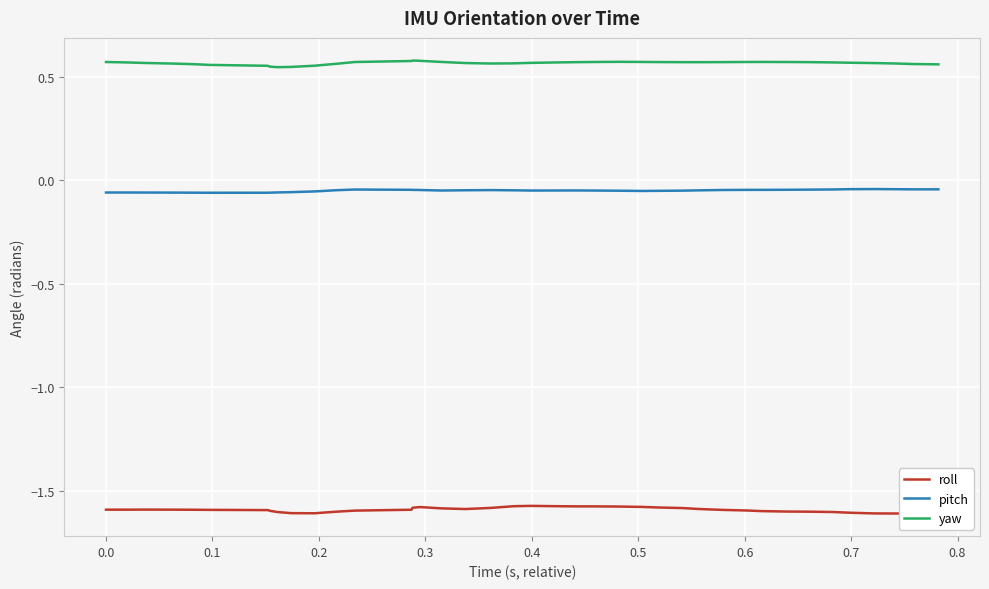

What are all the series names shown in the legend?

roll, pitch, yaw